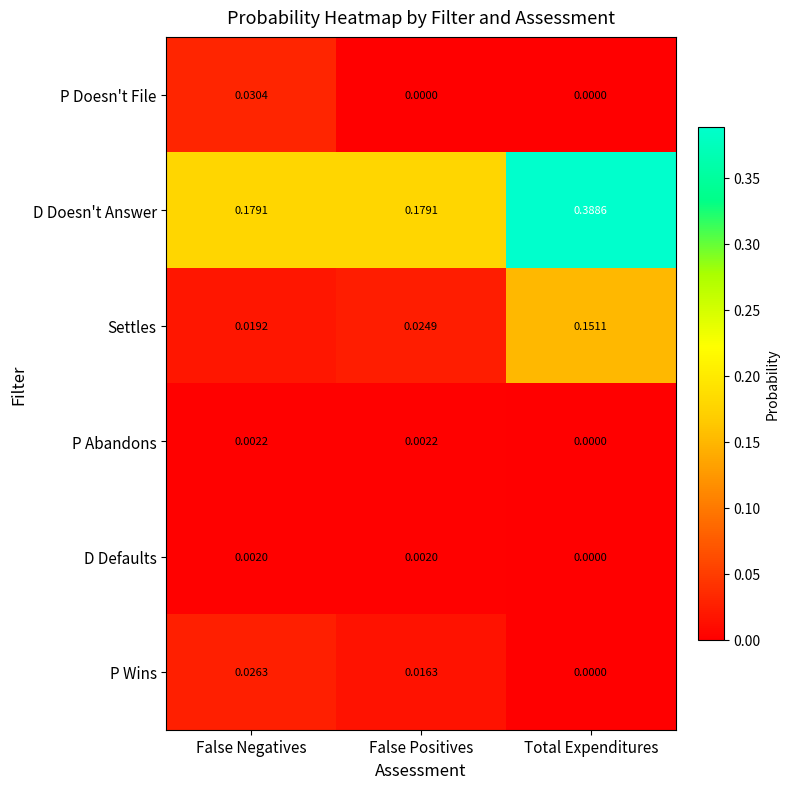

At which label does D Defaults reach its minimum?

Total Expenditures